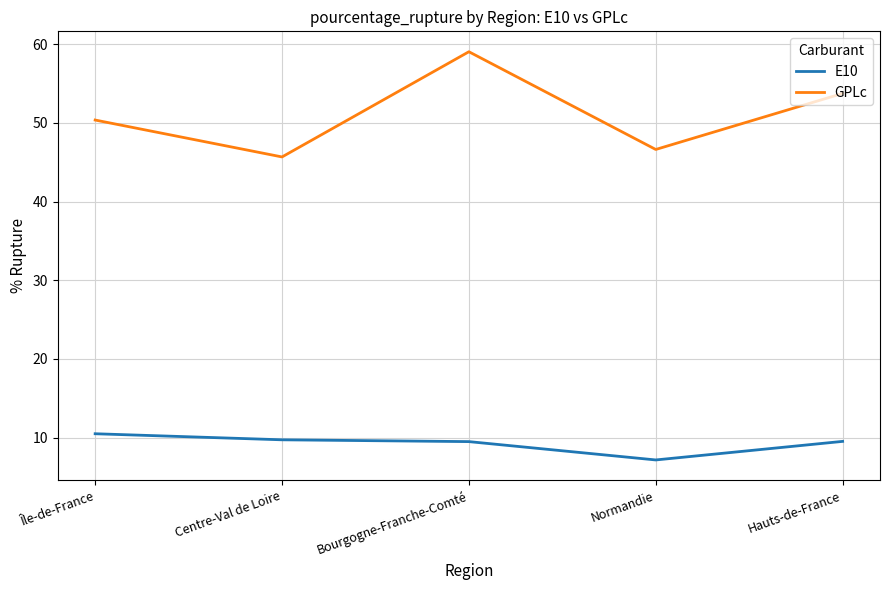

The E10 series shows 9.5 at Bourgogne-Franche-Comté. True or false?

True